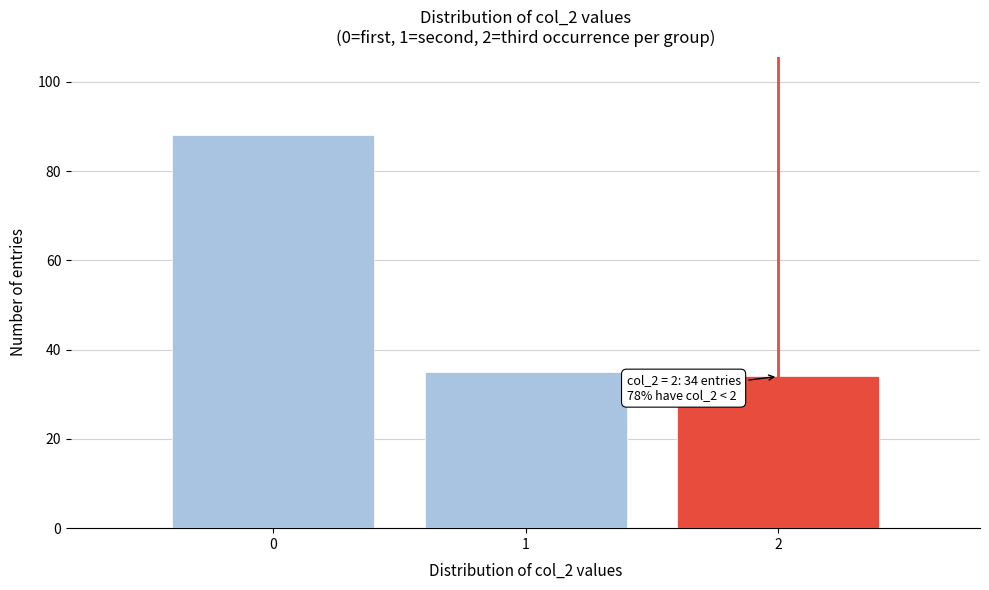

Reading left to right, extract all data points from this chart.

0=88	1=35	2=34